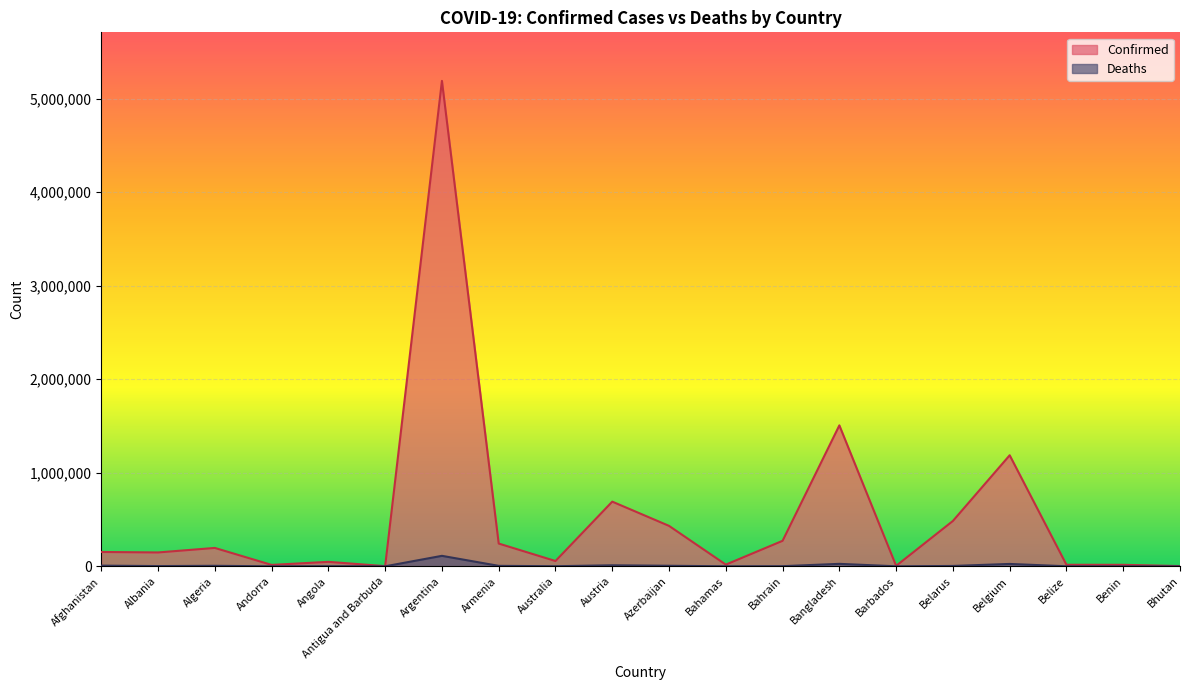

At which category is the sum across all series the highest?

Argentina